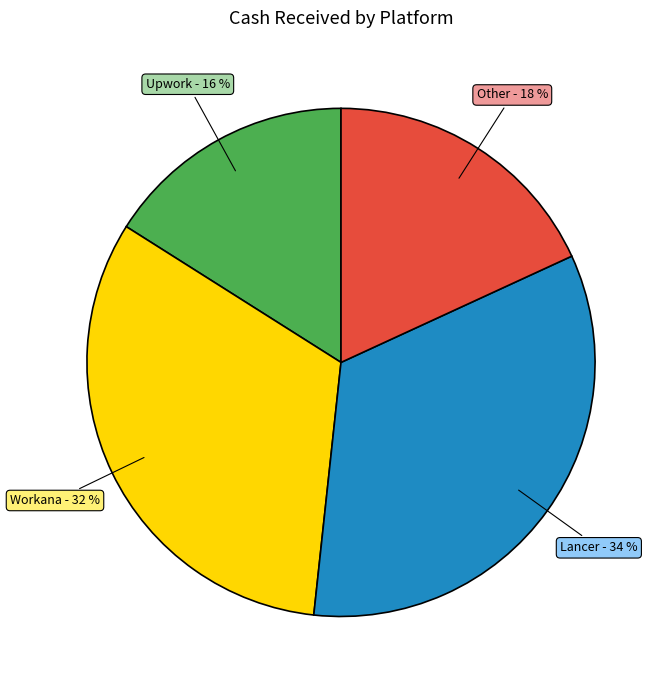

To the nearest percent, what portion does Workana represent?

32%